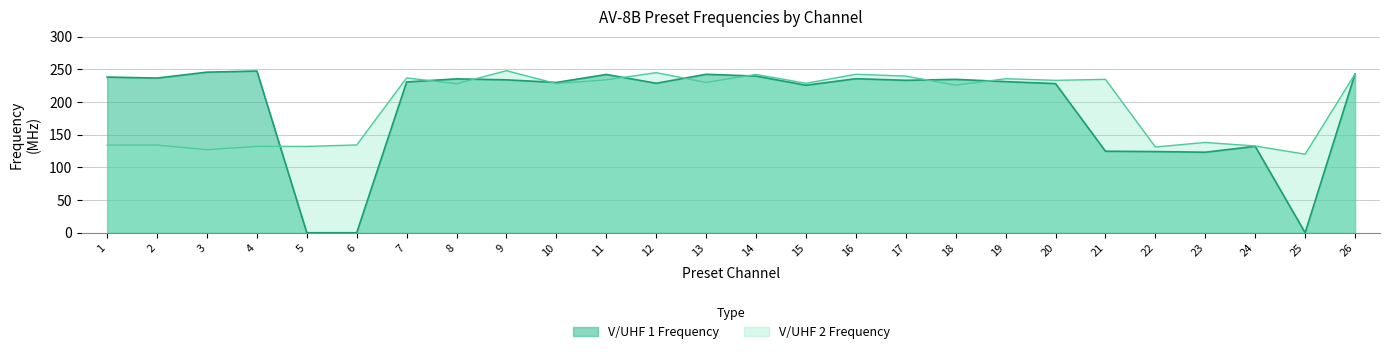

Which series ends up on top after the final intersection of V/UHF 1 Frequency and V/UHF 2 Frequency?

V/UHF 2 Frequency